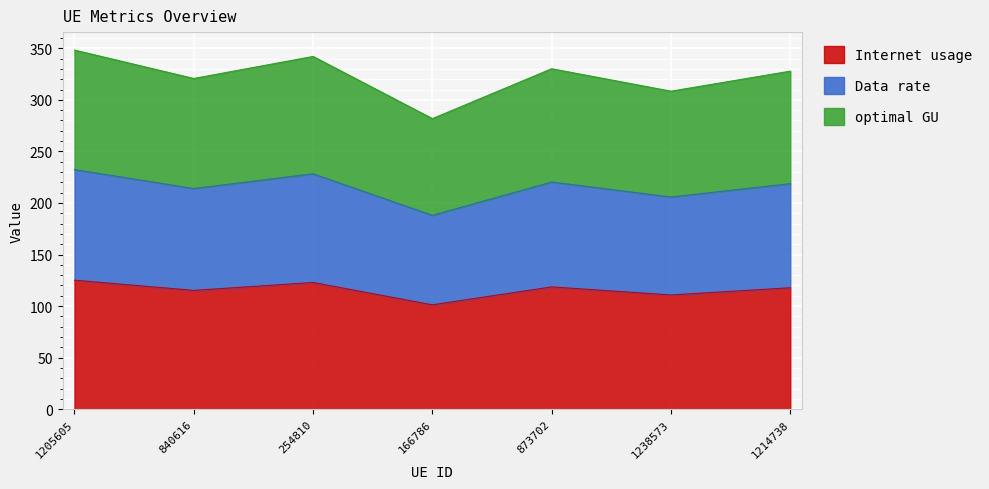

What is the label of the 5th point from the left?

873702